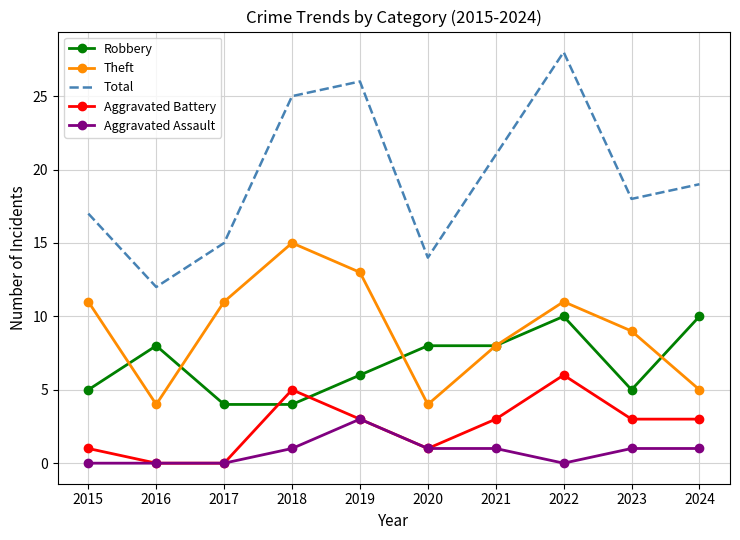

True or false: Aggravated Assault and Theft cross at least once.

False